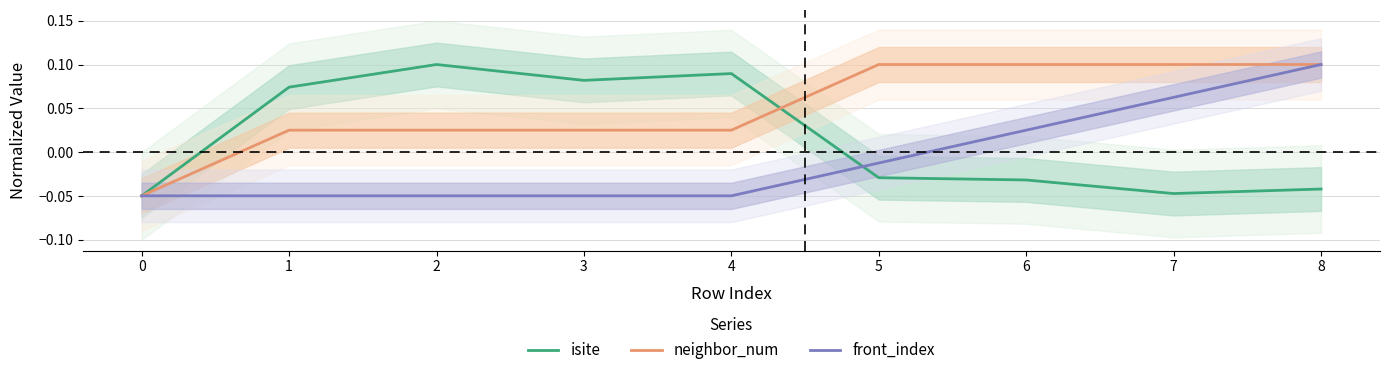

How many values in isite are above zero?

4